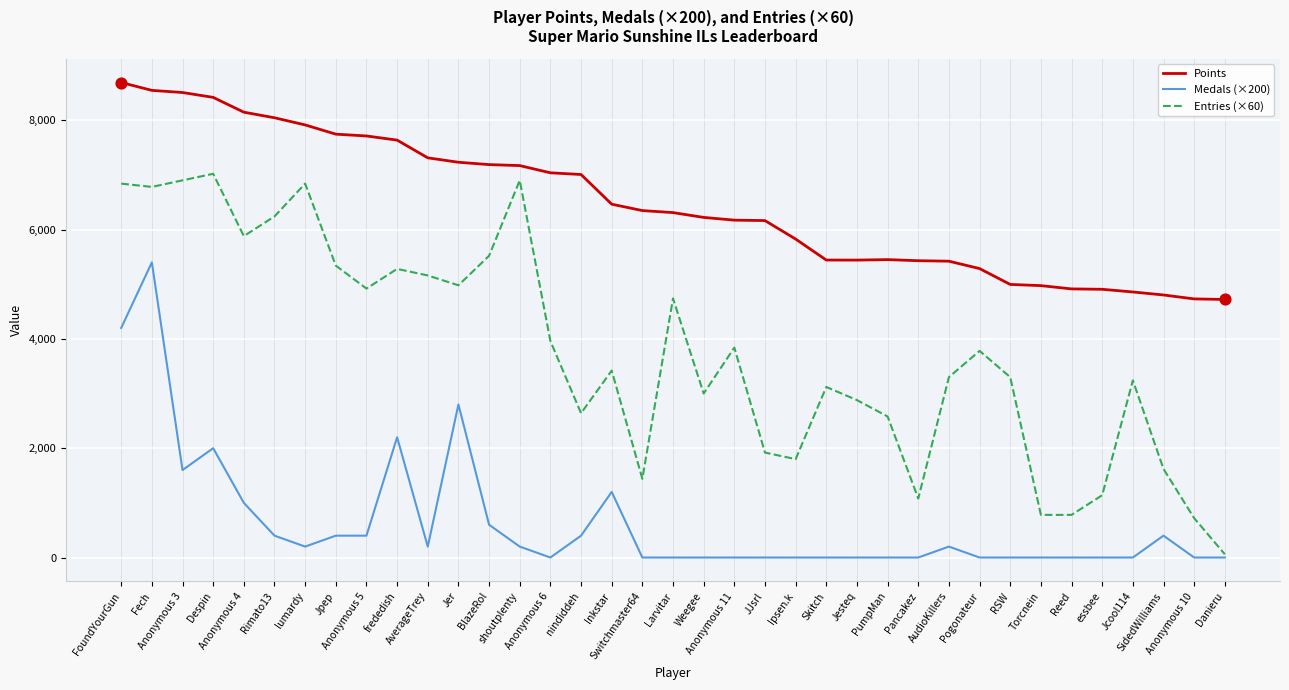

Which series has the largest total across all categories?

Points